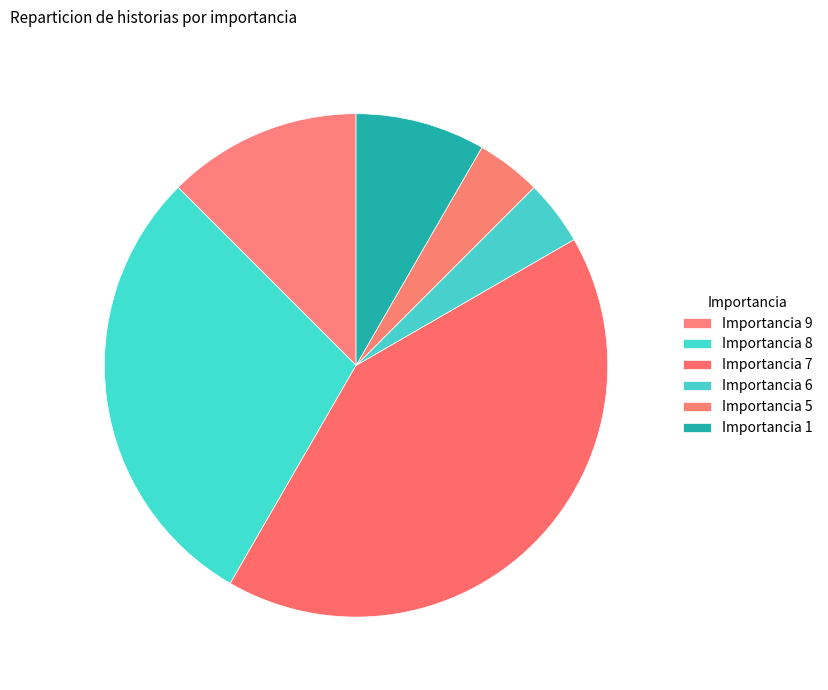

Which category has the biggest portion of the pie?

Importancia 7